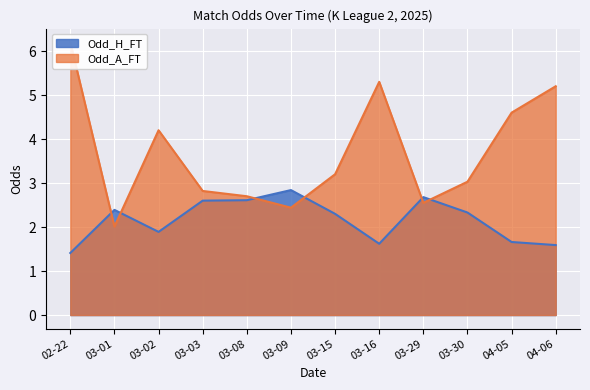

True or false: Odd_H_FT has a value of 0.7 at 04-06.

False